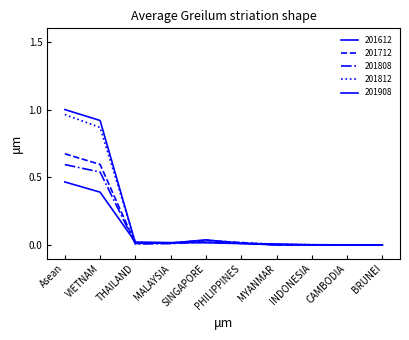

Rank the series at INDONESIA from highest to lowest value.

201812, 201908, 201808, 201712, 201612